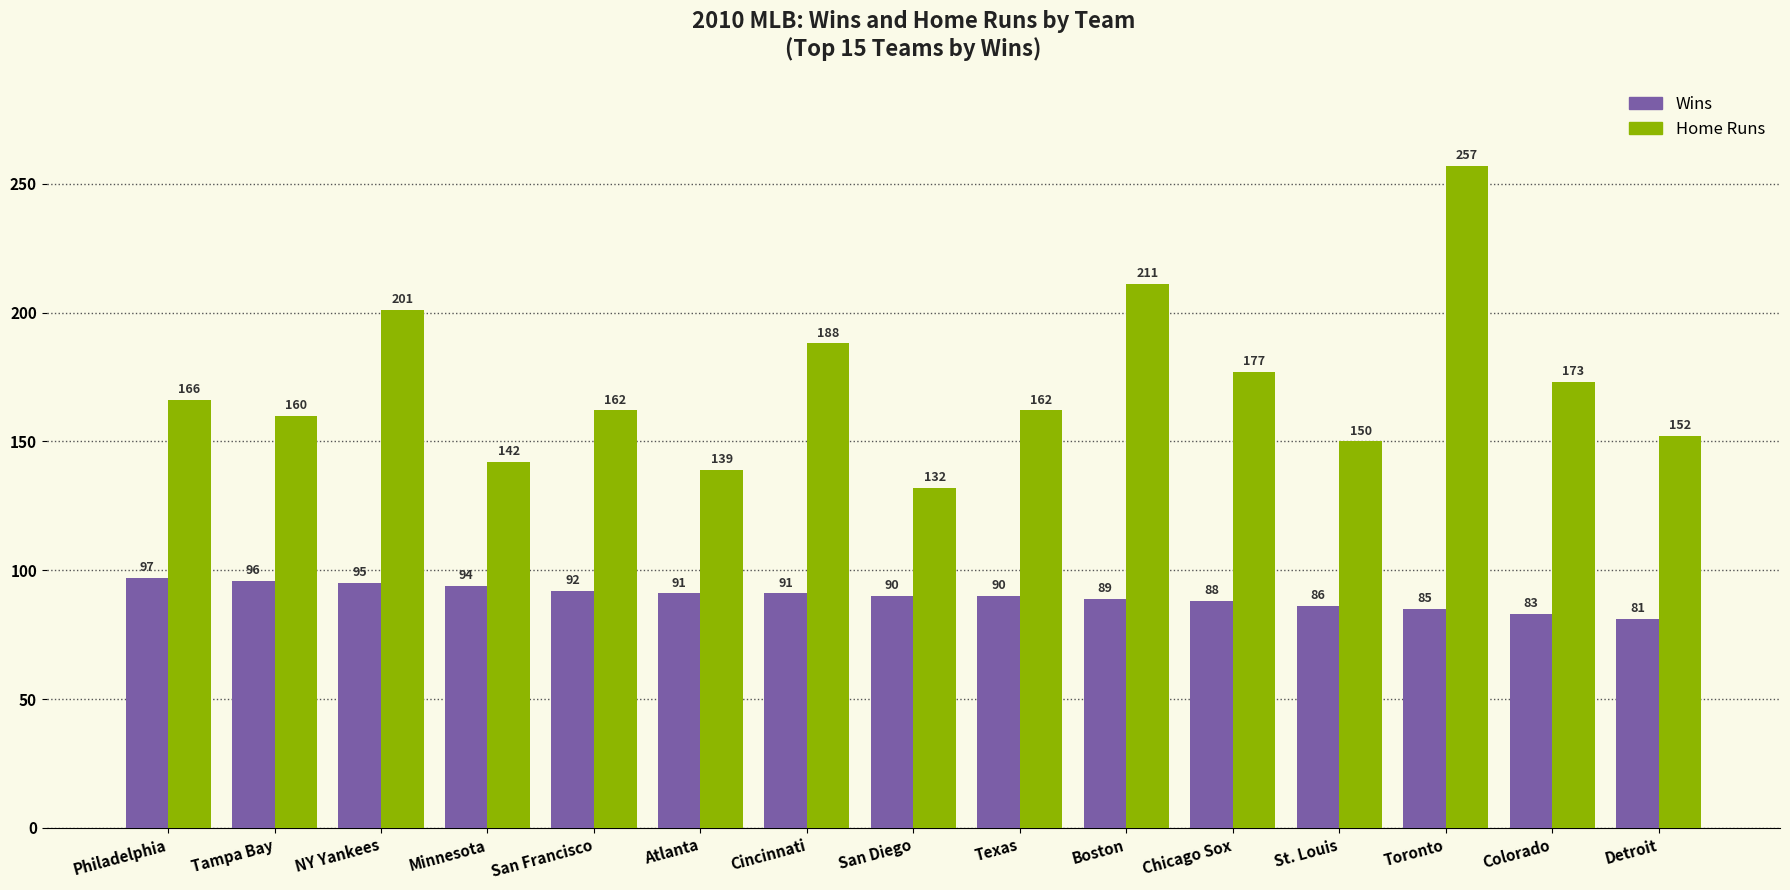

What is the sum of the Home Runs values at St. Louis and Colorado?

323